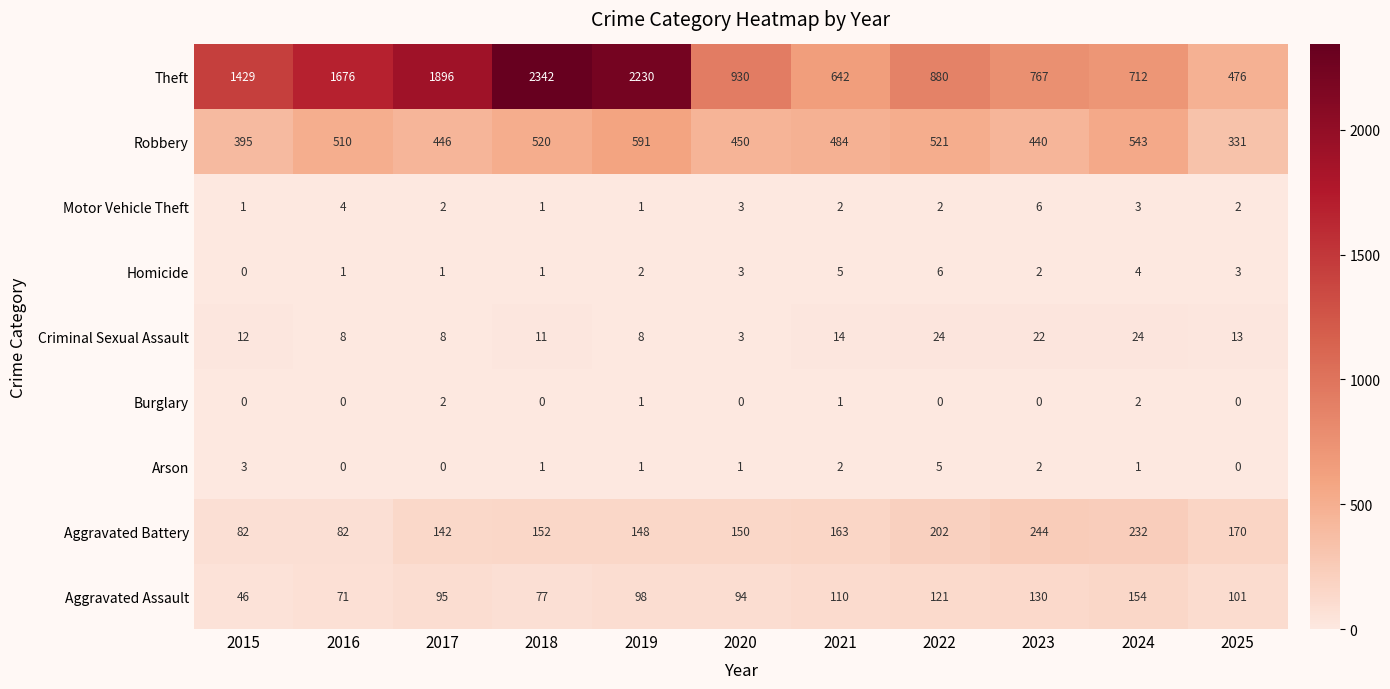

What is the maximum value shown in the chart?

2342